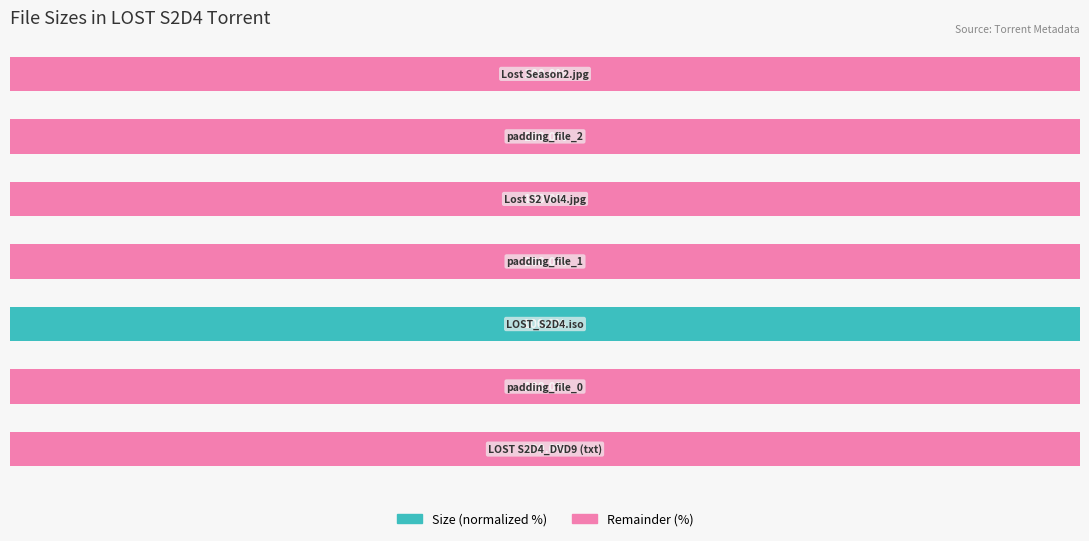

What are all the series names shown in the legend?

Size (normalized %), Remainder (%)